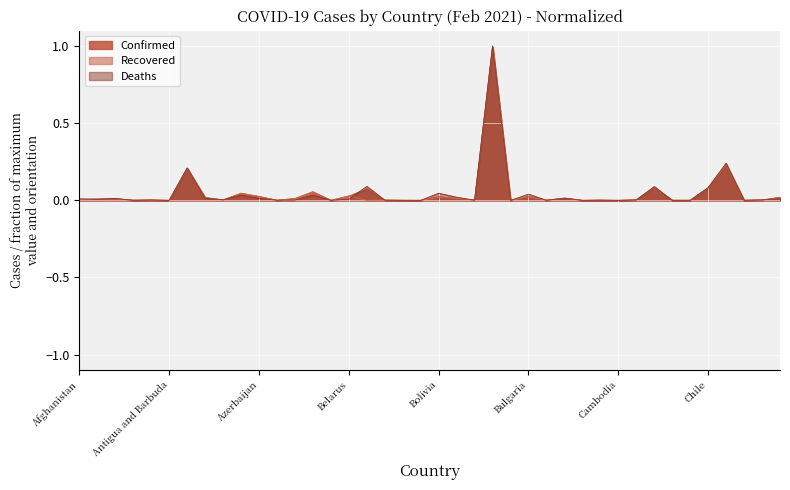

How many interior local peaks does the Recovered series have?

14